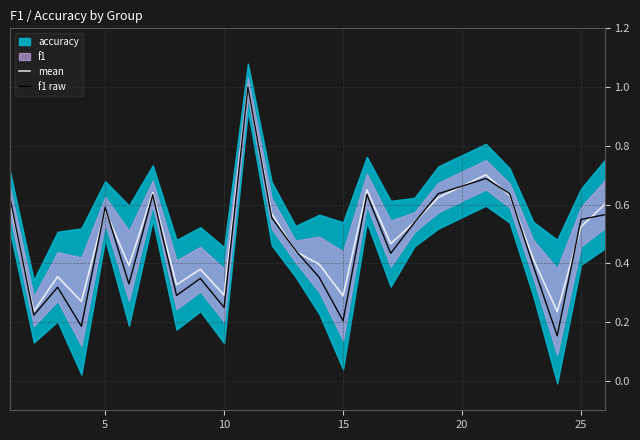

Is the value of mean at 13 greater than the value of f1 raw at 0?

No